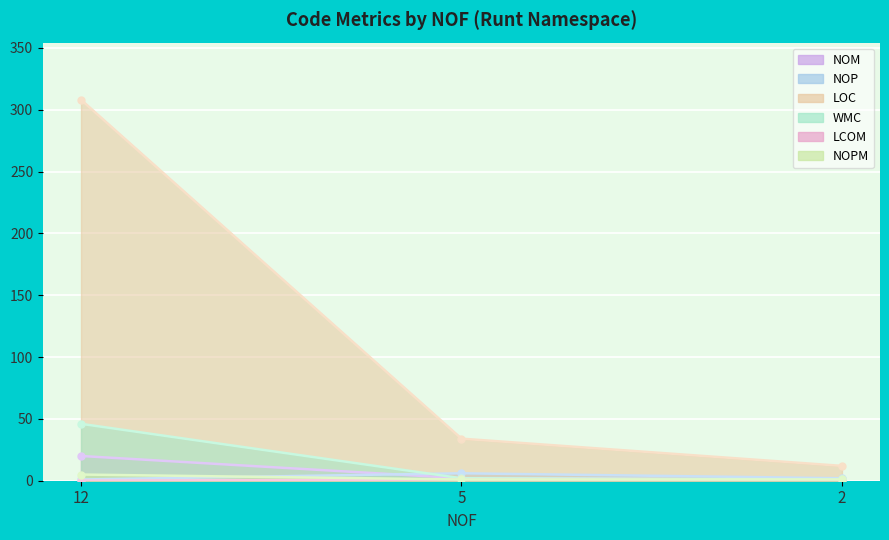

Reading left to right, what are all the values shown in this chart?

NOM: 20.0	2.0	1.0
NOP: 1.0	6.0	2.0
LOC: 308.0	34.0	12.0
WMC: 46.0	2.0	1.0
LCOM: 0.1	1.0	0.0
NOPM: 5.0	1.0	1.0